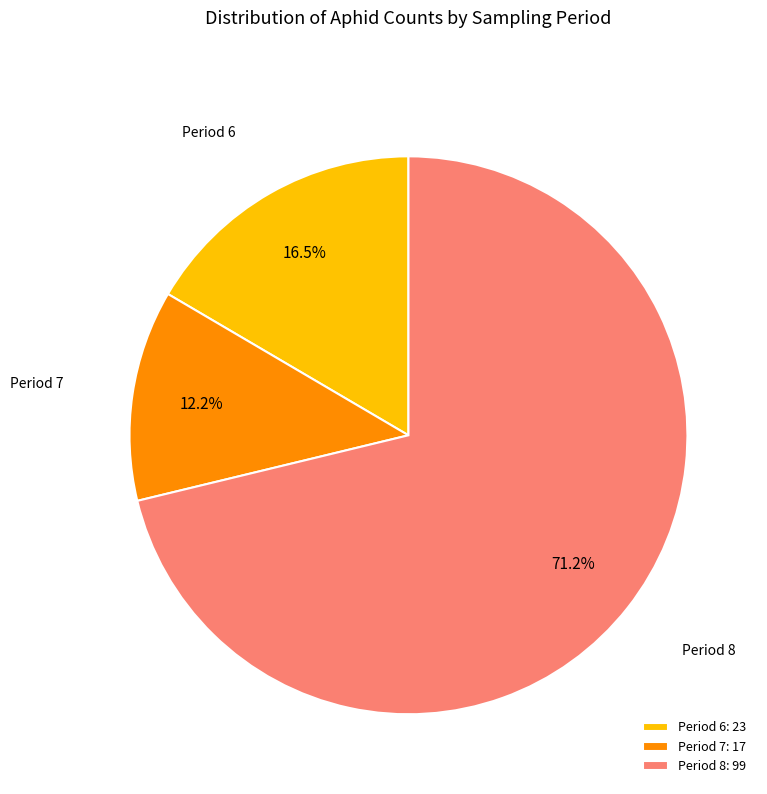

Approximately how many times larger is the value at Period 7: 17 compared to Period 6: 23?

0.7